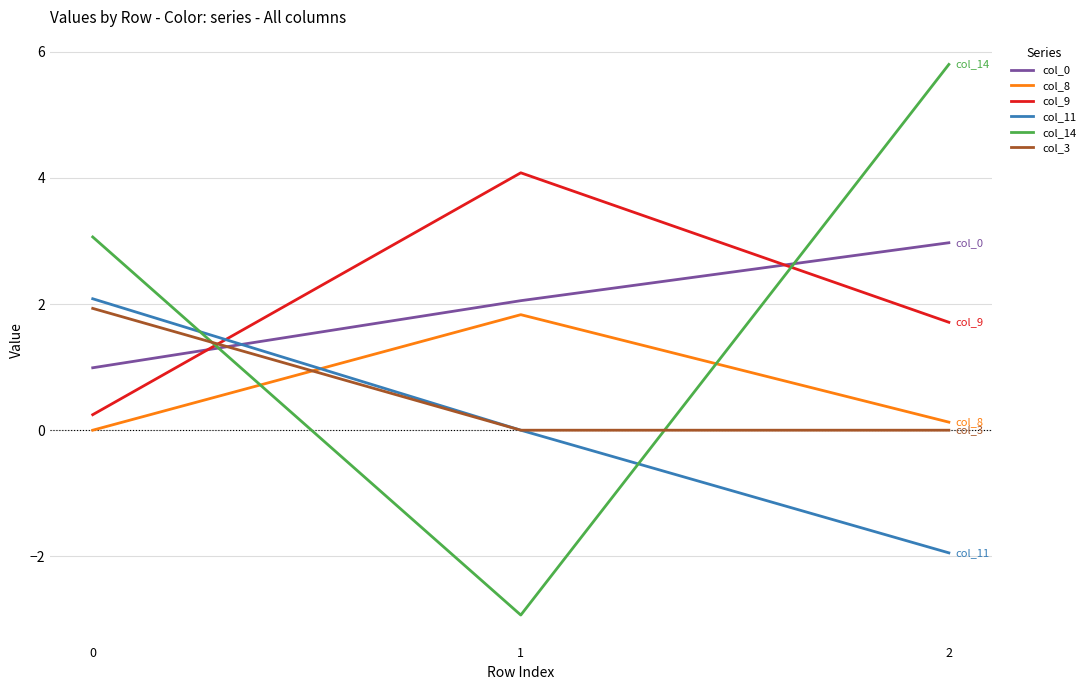

Between 0 and 1, which series saw the biggest shift?

col_14